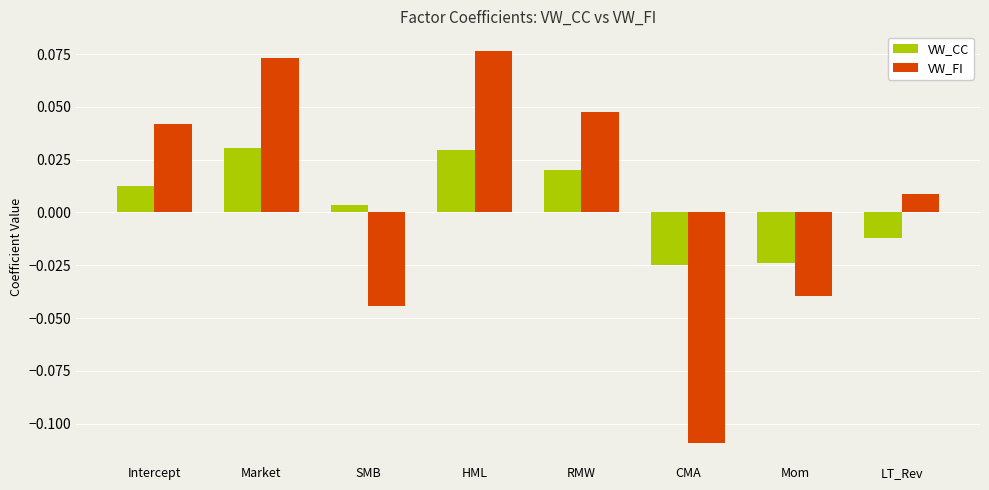

Rank the series by their maximum value, from highest to lowest.

VW_FI, VW_CC